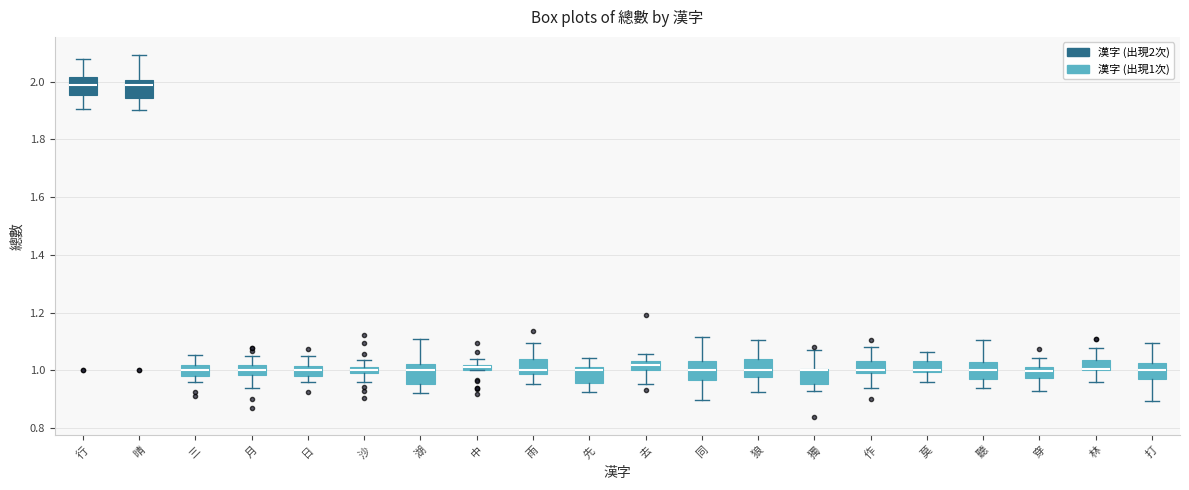

Where is the lower edge of the box for 作 on the y-axis? The values are not printed on the chart, so give them approximately, as read against the axis.

0.98